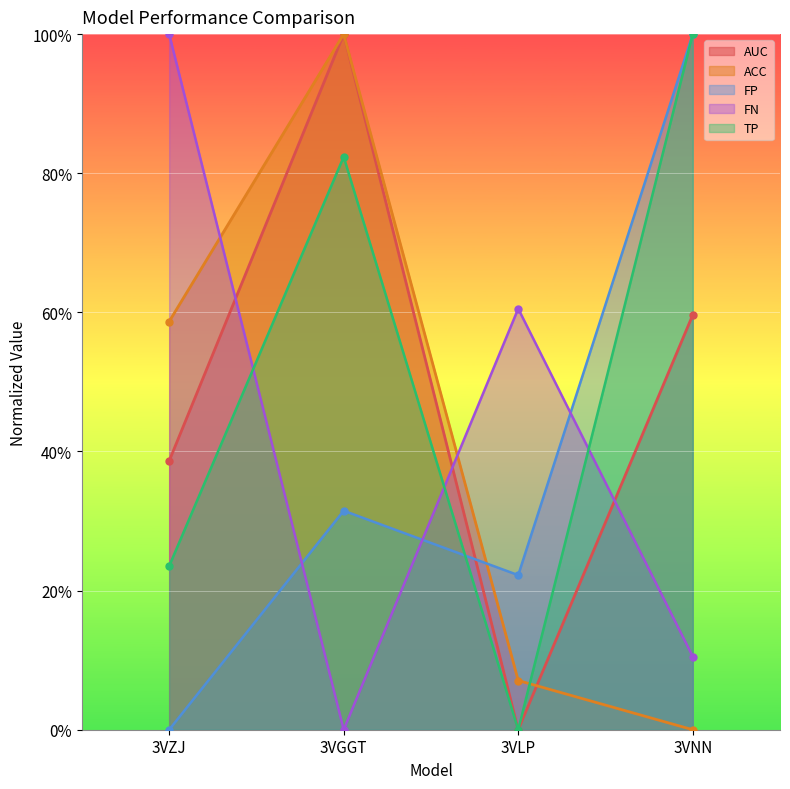

Is the value of AUC at 3VNN greater than the value of FP at 3VLP?

Yes